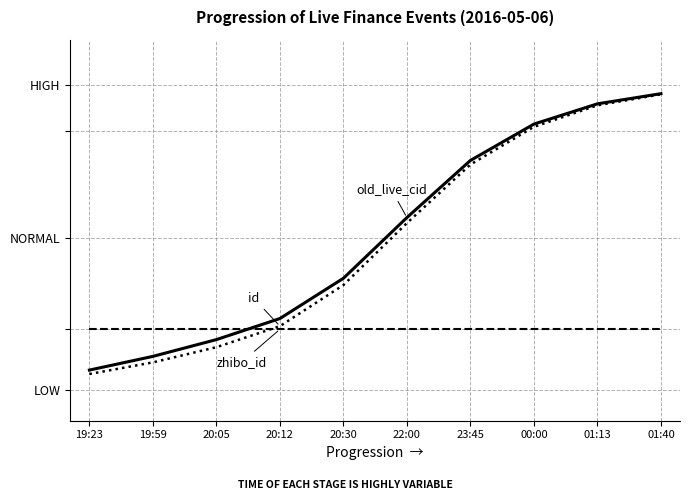

What is the maximum value shown in the chart?

97.3